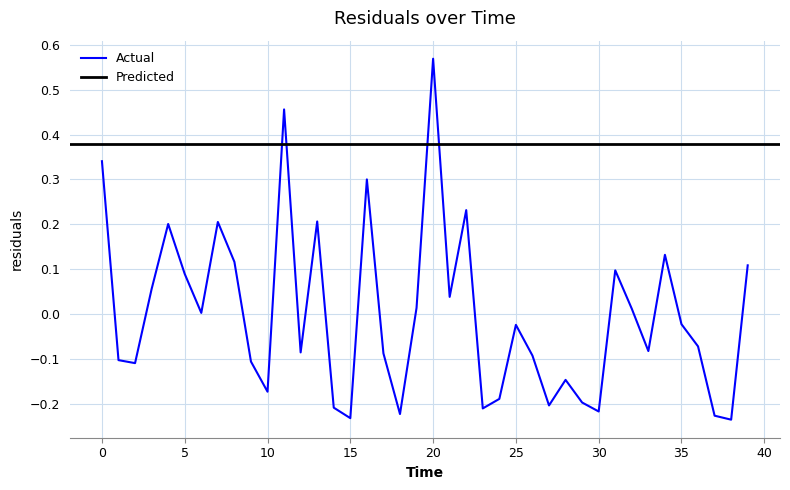

Reading right to left, list all the values displayed in this chart.

0.1	-0.2	-0.2	-0.1	-0.0	0.1	-0.1	0.0	0.1	-0.2	-0.2	-0.1	-0.2	-0.1	-0.0	-0.2	-0.2	0.2	0.0	0.6	0.0	-0.2	-0.1	0.3	-0.2	-0.2	0.2	-0.1	0.5	-0.2	-0.1	0.1	0.2	0.0	0.1	0.2	0.1	-0.1	-0.1	0.3